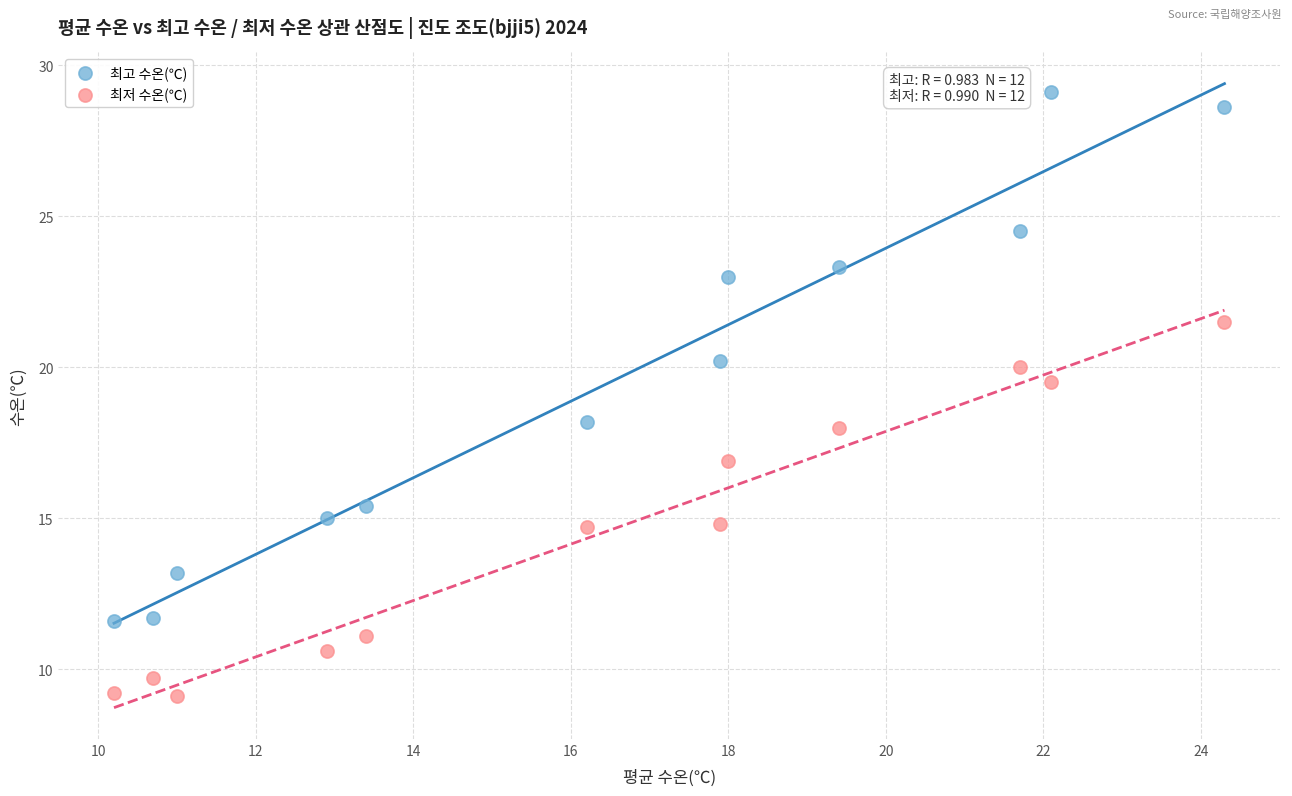

Across all series, what Y value is closest to 19?

19.5